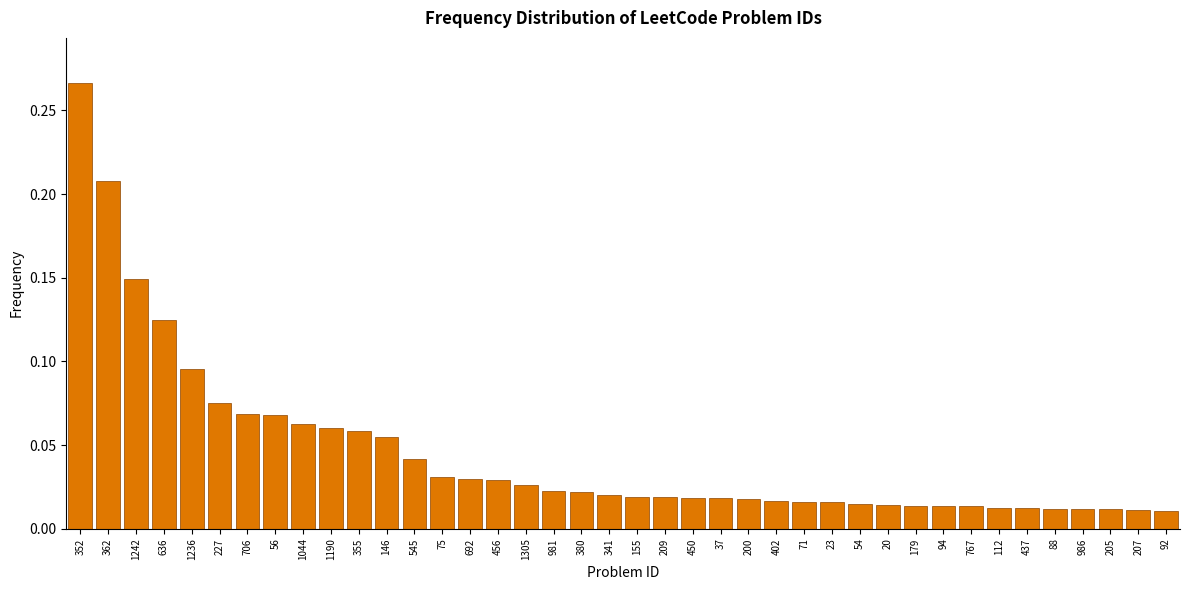

Which category has the highest value across all series?

352